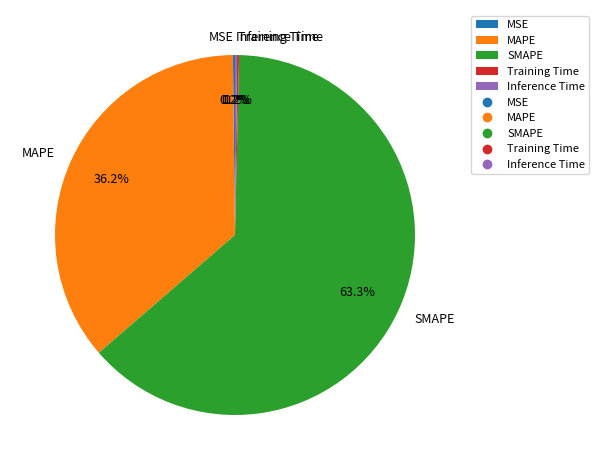

How much of the chart is everything except MAPE?

63.8%